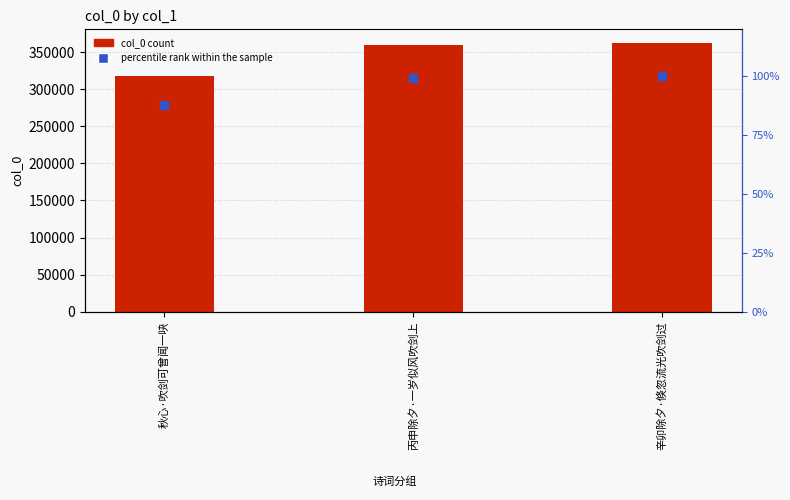

What is the total value across all series at 丙申除夕·一岁似风吹剑上?

360224.3